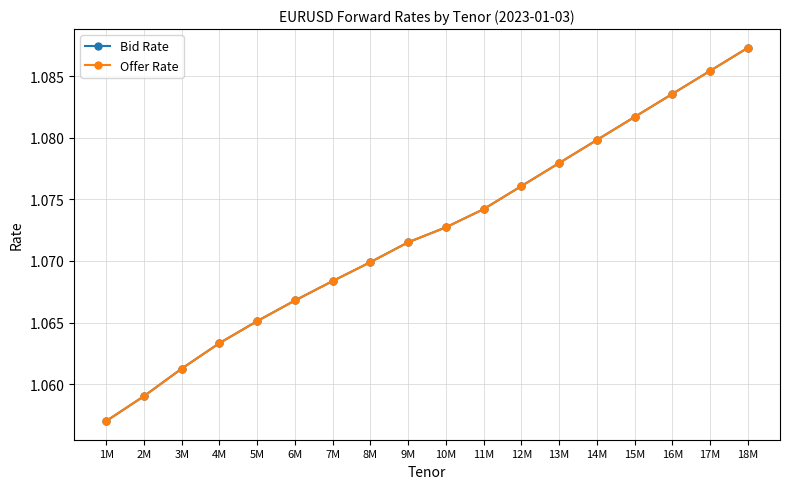

Which series changed the most between 2M and 7M?

Bid Rate